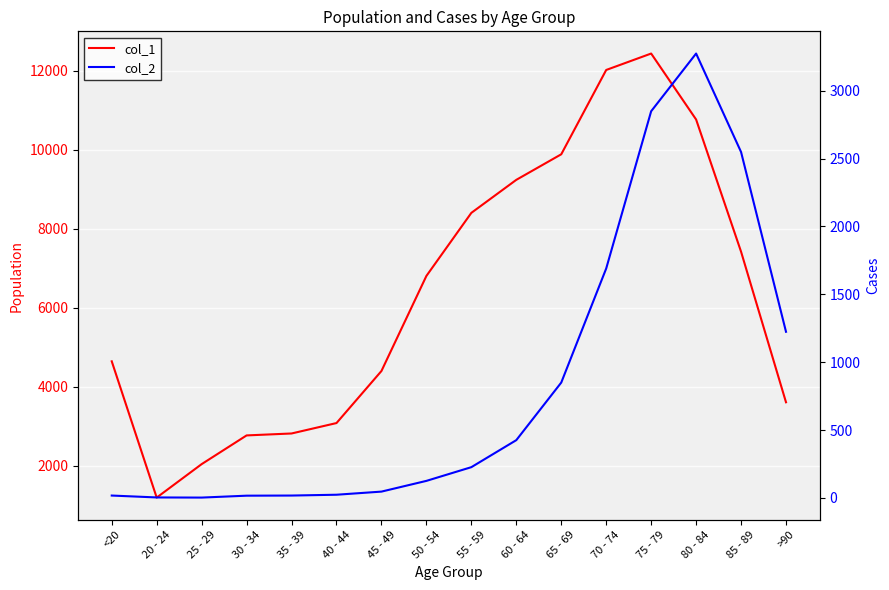

What is the average value of the col_1 series?

6343